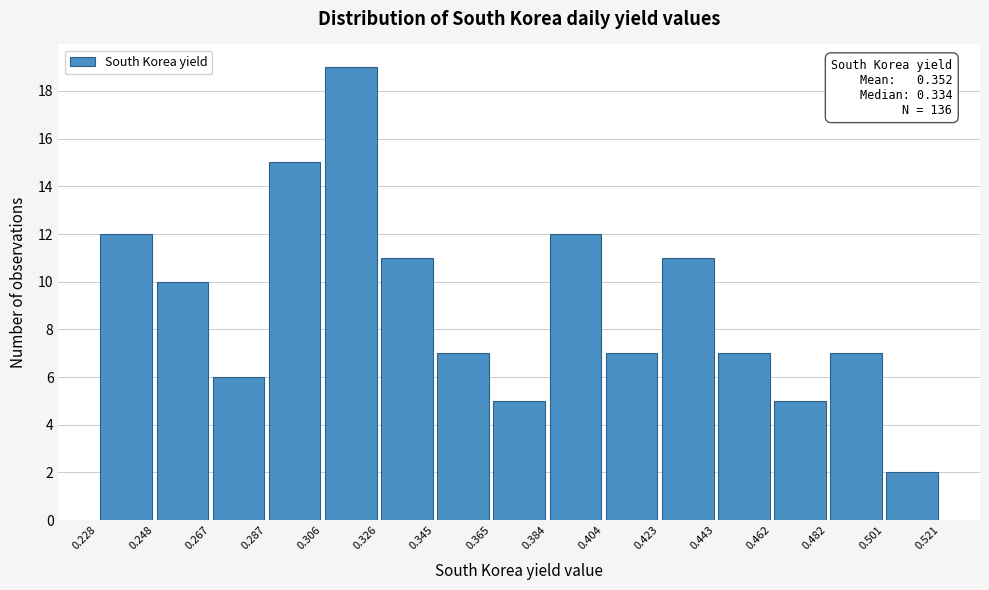

Which range on the x-axis has the tallest bar?

0.306 to 0.326